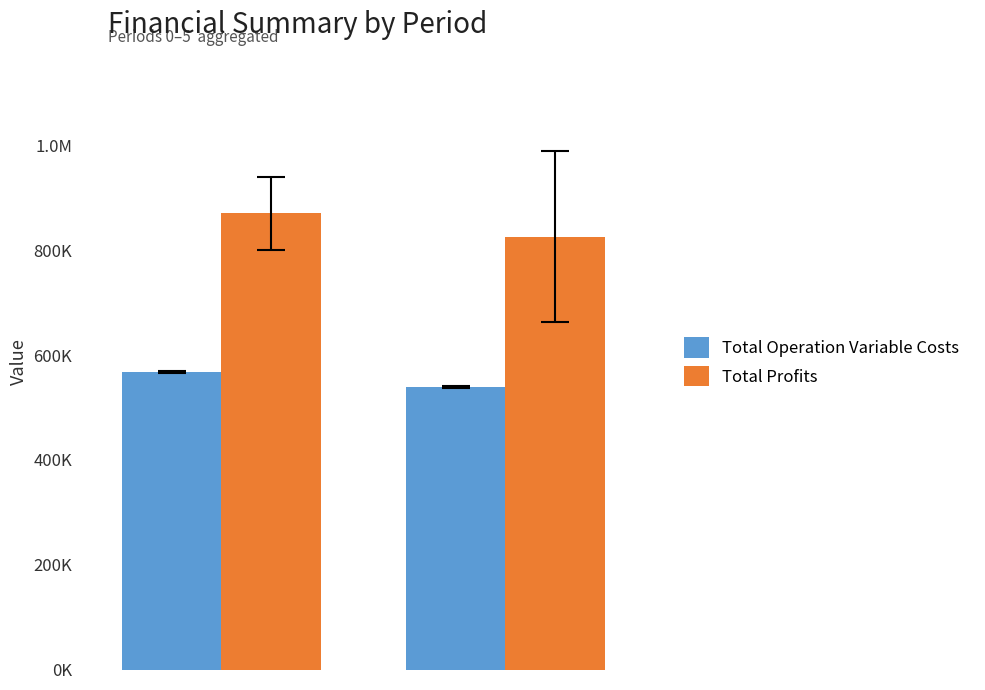

What are all the series names shown in the legend?

Total Operation Variable Costs, Total Profits